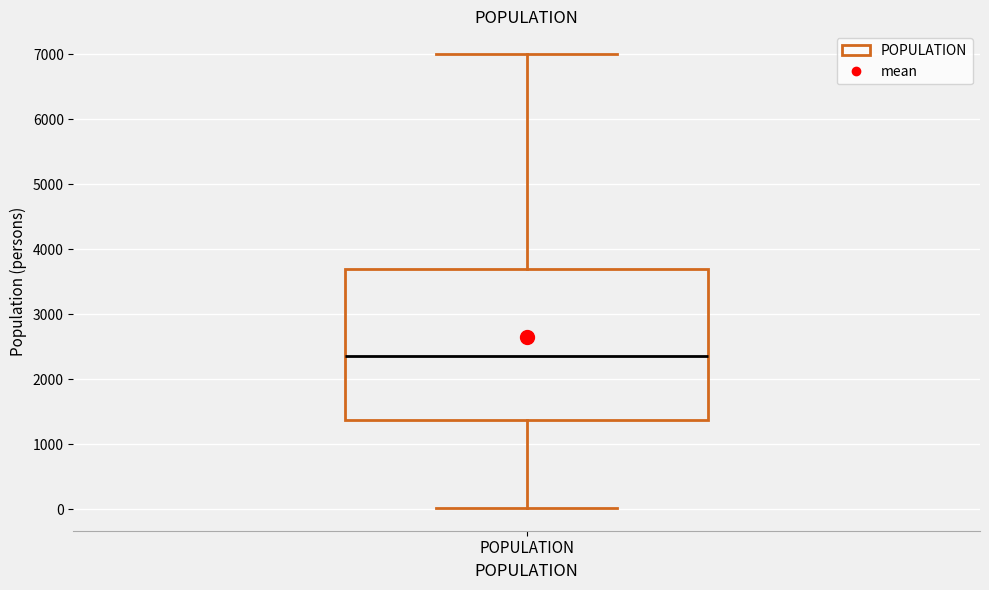

Read this box plot against the y-axis: the position of the median line, the range covered by the box, and the ends of both whiskers. The values are not printed on the chart, so give them approximately, as read against the axis.

median 2300, box 1400 to 3700, whiskers 0 to 7000